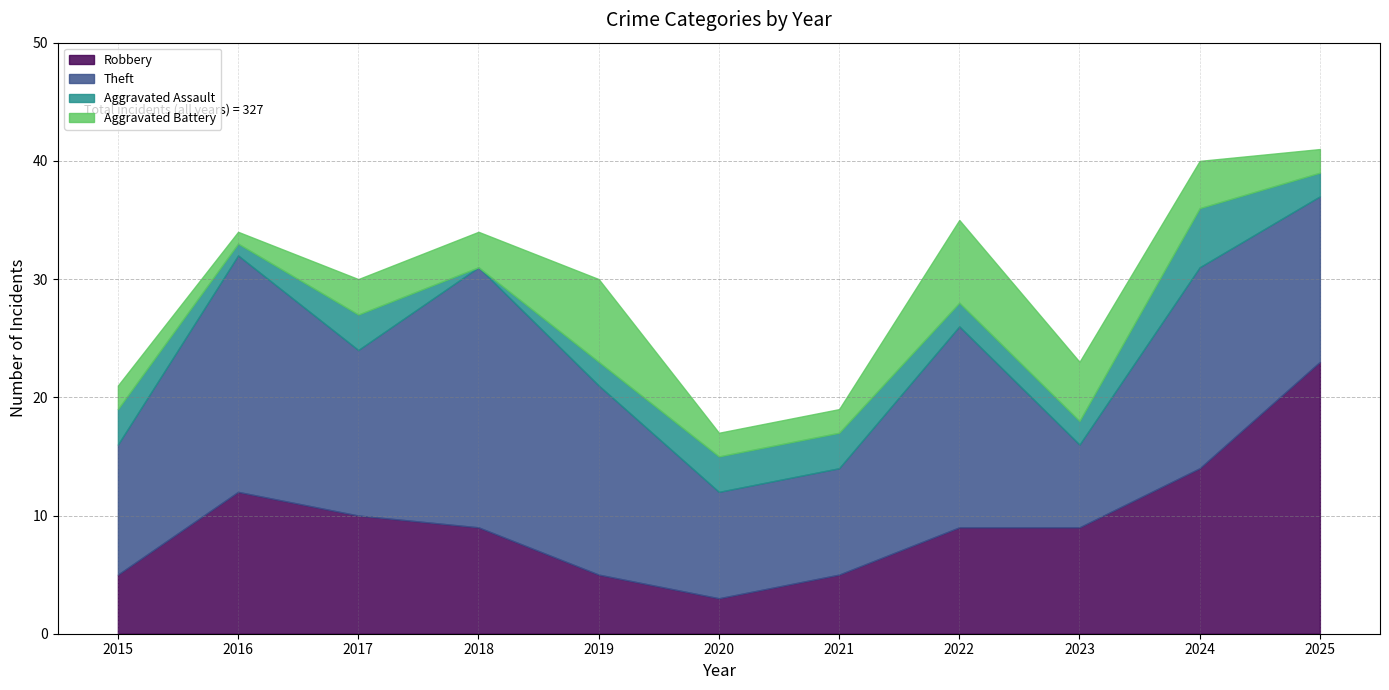

True or false: Theft and Robbery cross at least once.

True